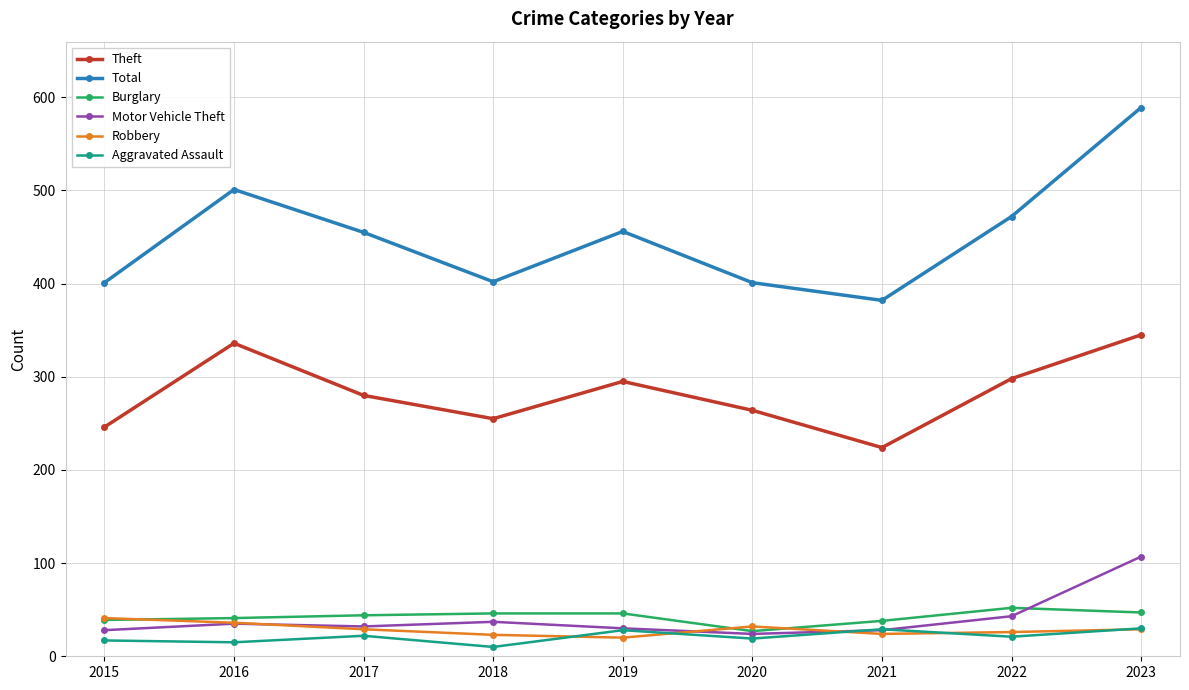

Which series changed the most between 2018 and 2021?

Theft